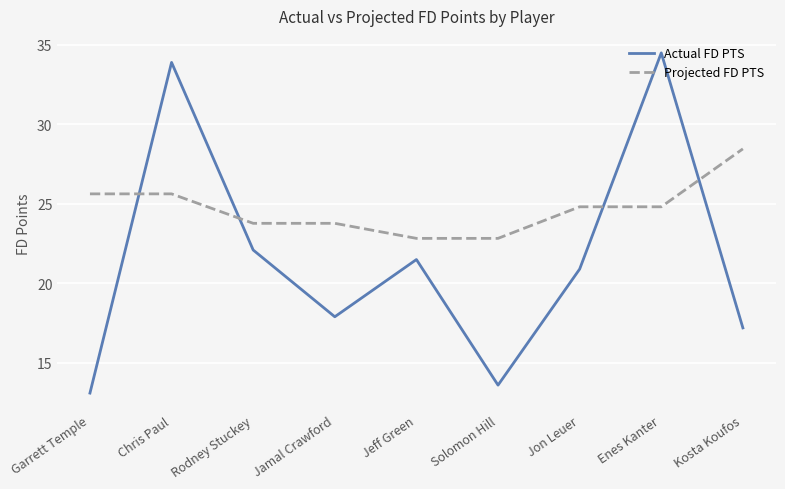

Which series has the largest total across all categories?

Projected FD PTS